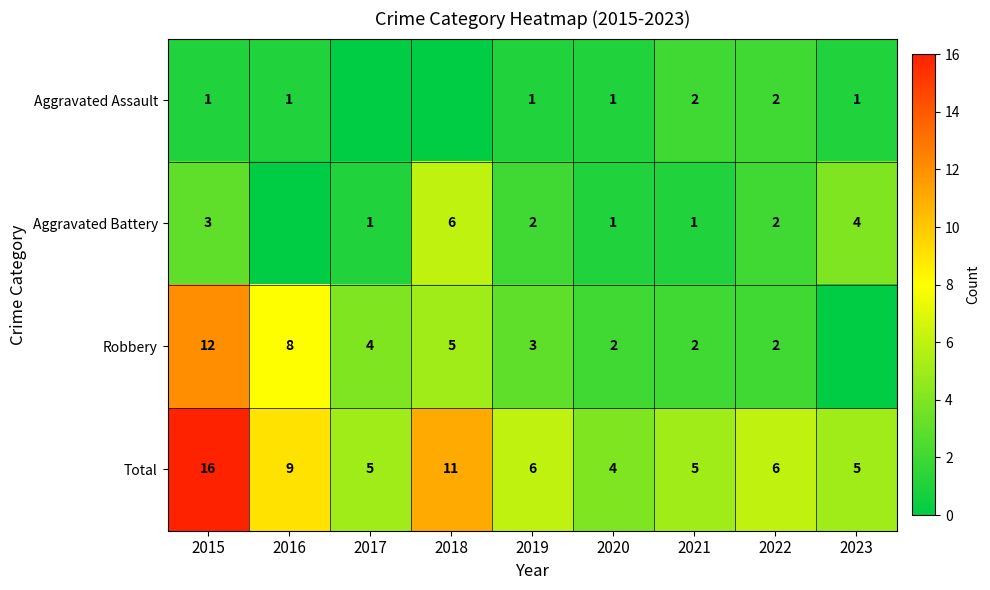

True or false: Aggravated Assault has a value of 1 at 2016.

True